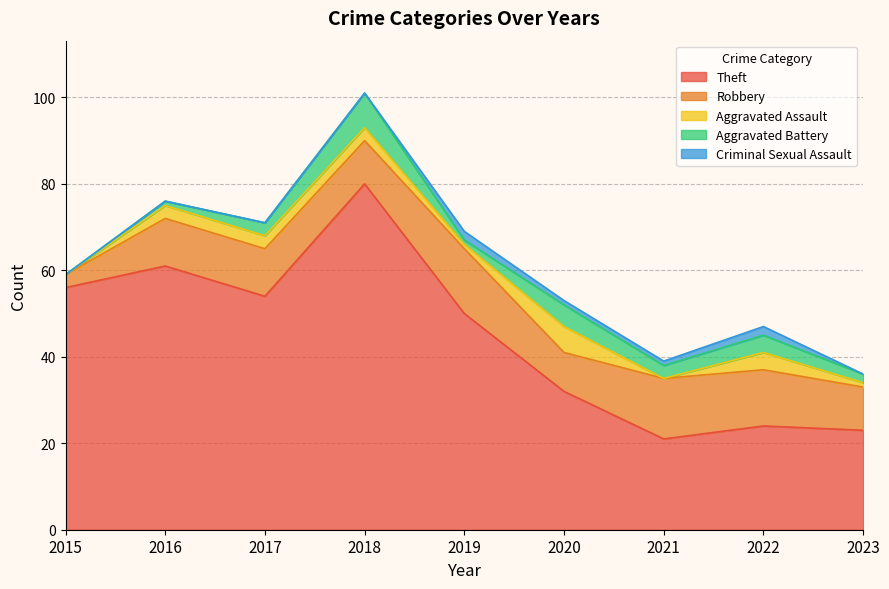

At 2020, list the series in order from smallest to largest.

Criminal Sexual Assault, Aggravated Battery, Aggravated Assault, Robbery, Theft